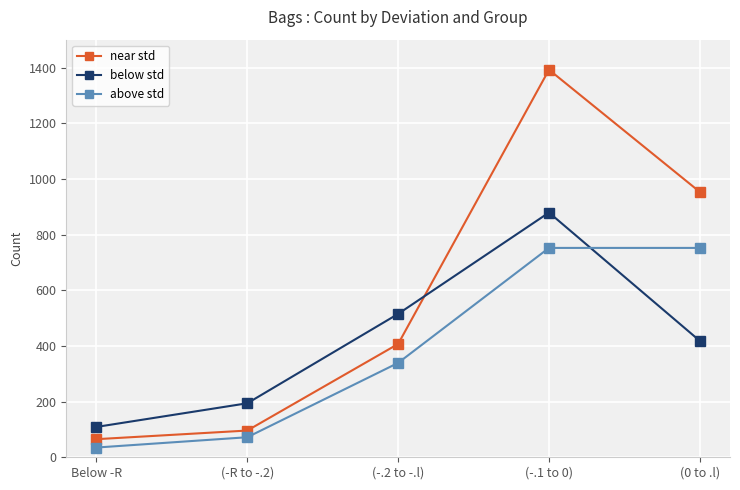

Is this an area chart (filled region under the line)?

No